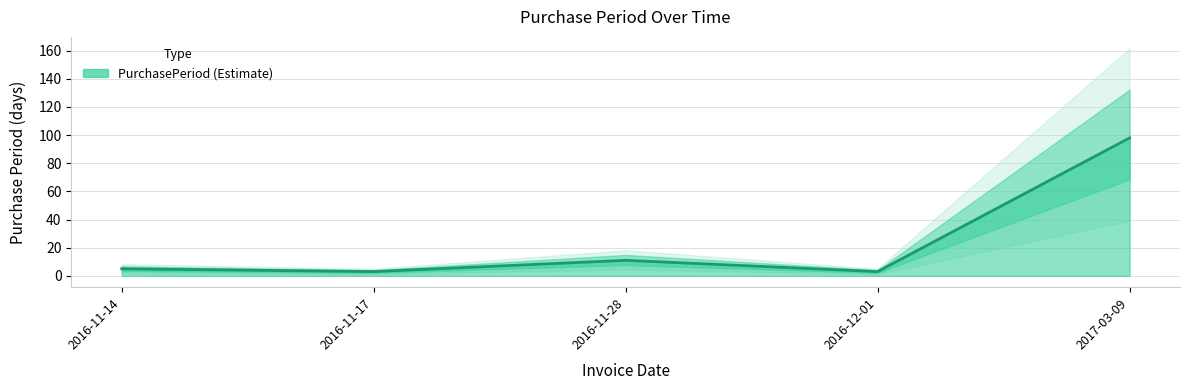

Is it true that the value at 2017-03-09 is 98?

True